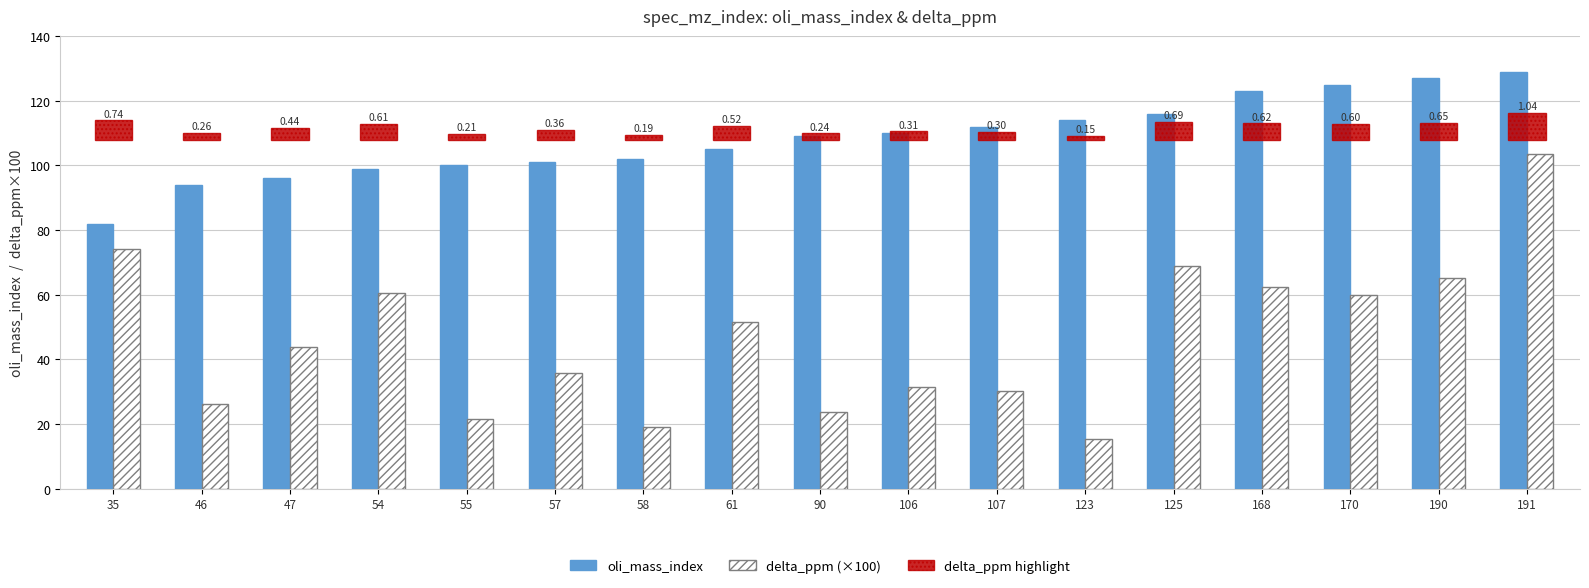

What is the value of the delta_ppm (×100) bar at the 13th from the left?

69.0